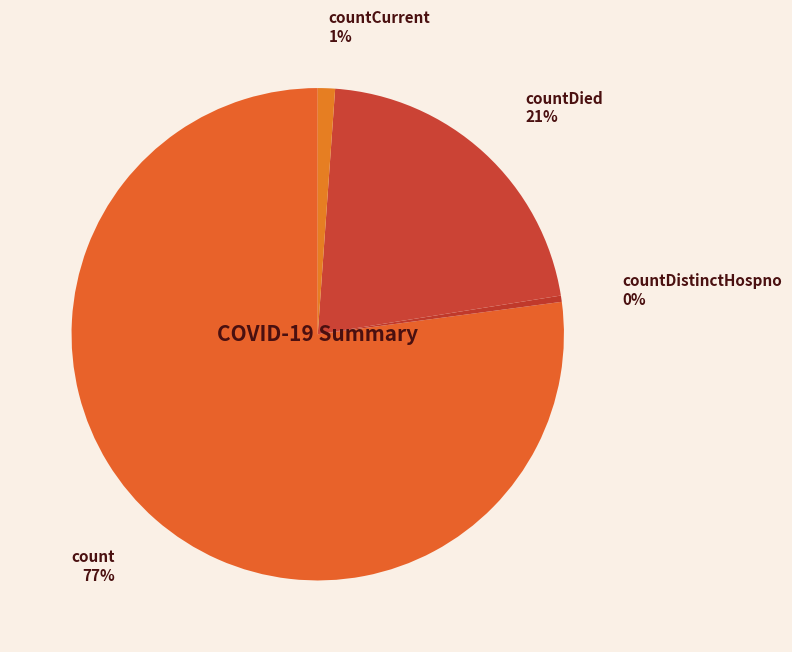

Which slice is the largest?

count